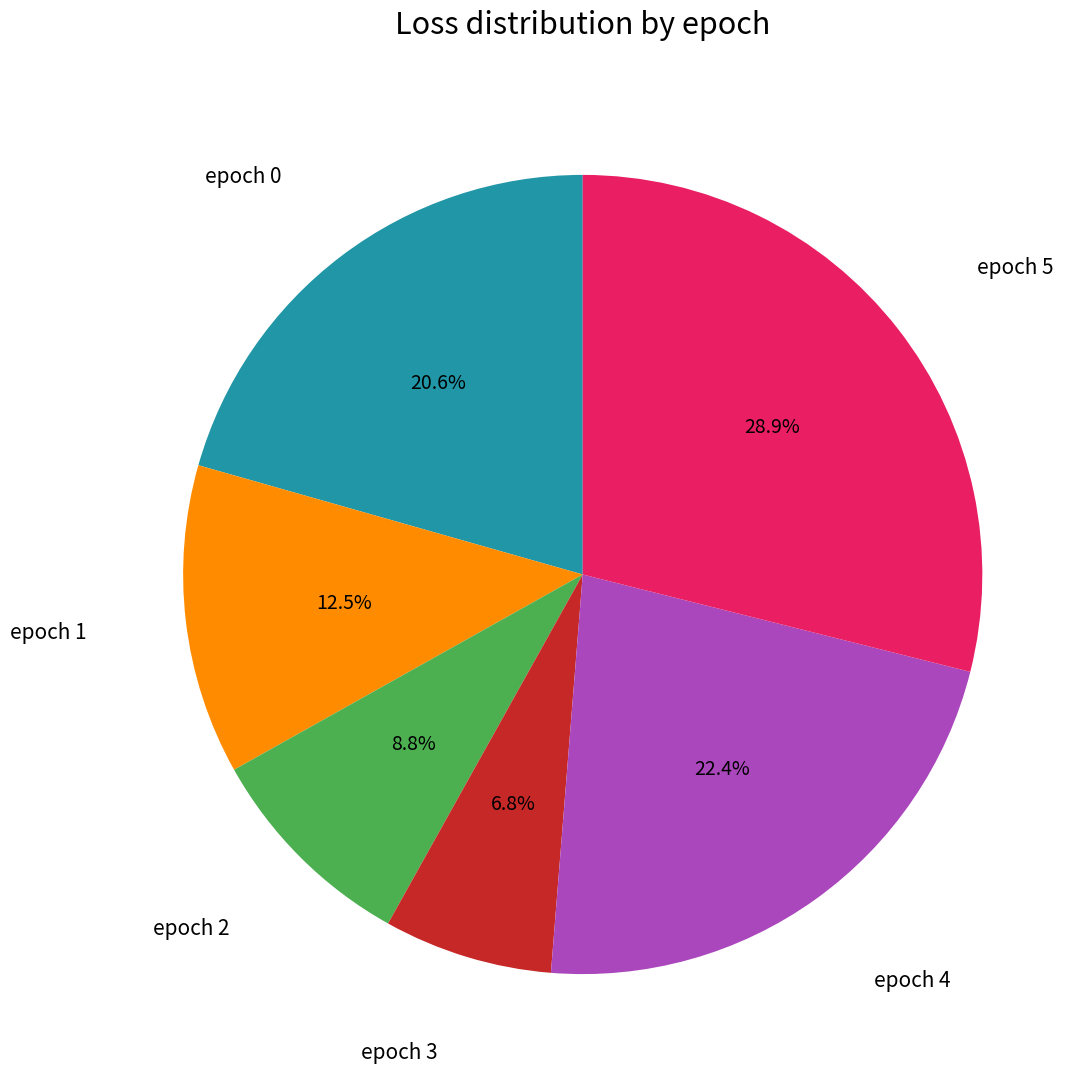

Is there any slice that represents more than half of the pie?

No